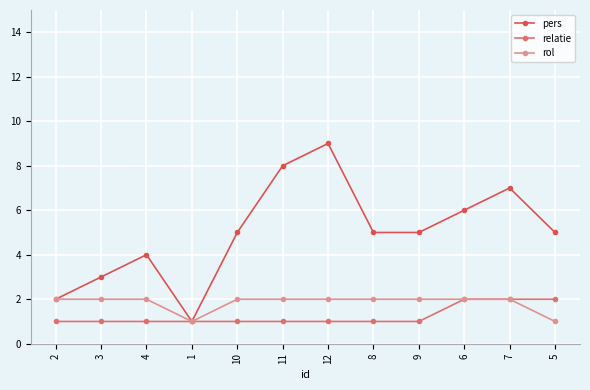

Which series has the widest spread of values?

pers